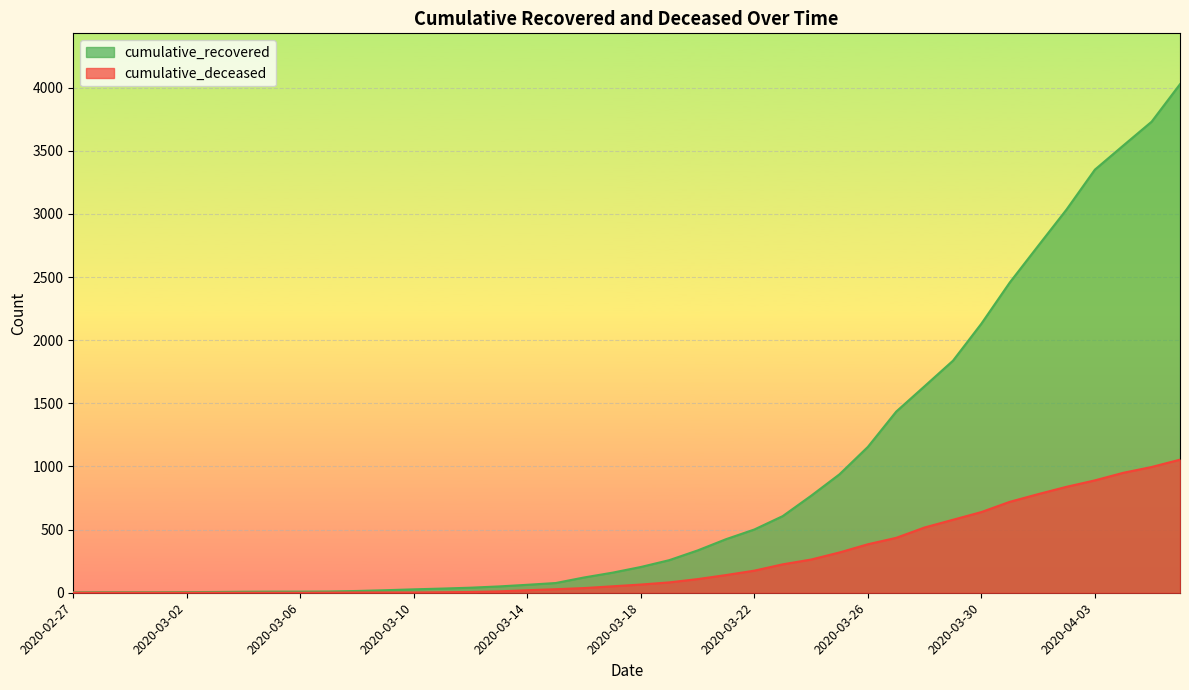

True or false: cumulative_recovered has more than 0 points higher than both neighbors.

False